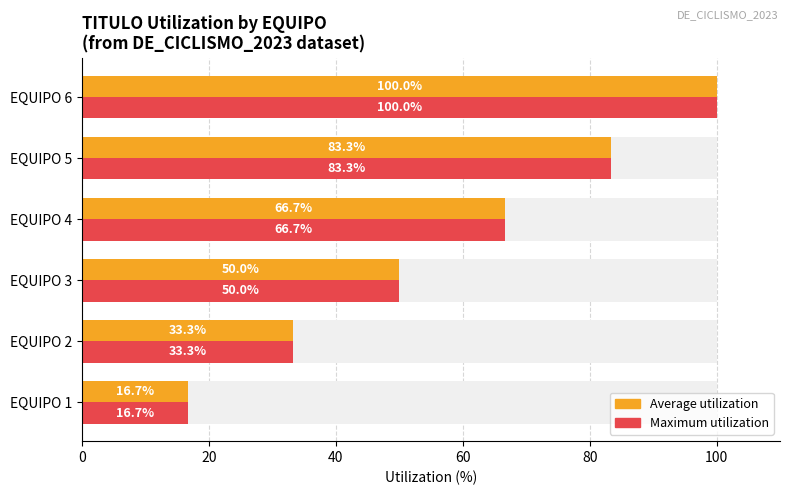

Which series changed the most between EQUIPO 1 and EQUIPO 3?

Average utilization